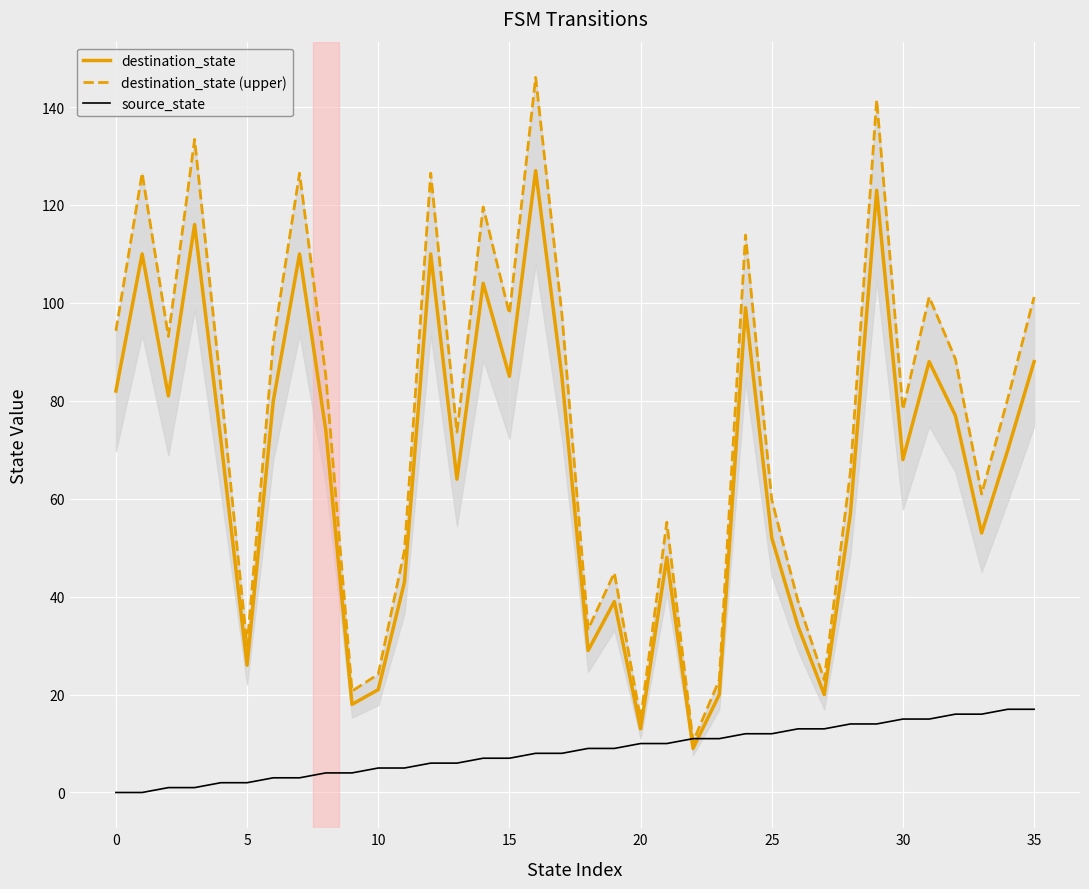

What is the difference between the maximum and second lowest values in the destination_state (upper) series?

131.1